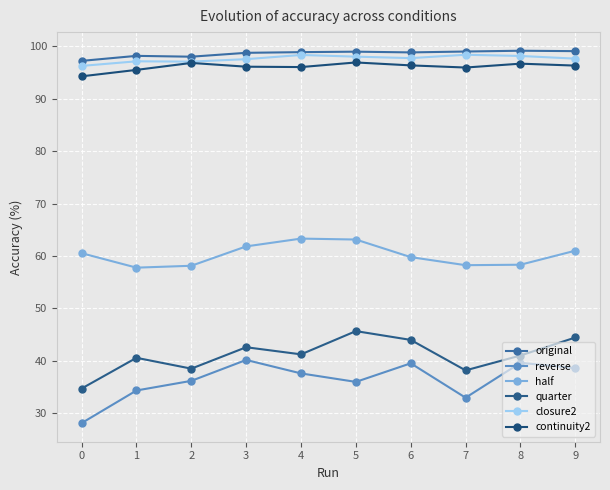

Reading left to right, transcribe all the data shown in this chart.

original: 0=97.2	1=98.2	2=98.0	3=98.8	4=98.9	5=99.0	6=98.9	7=99.0	8=99.2	9=99.1
reverse: 0=28.1	1=34.3	2=36.1	3=40.1	4=37.6	5=35.9	6=39.5	7=32.9	8=39.6	9=38.6
half: 0=60.5	1=57.8	2=58.1	3=61.8	4=63.3	5=63.1	6=59.8	7=58.2	8=58.3	9=61.0
quarter: 0=34.7	1=40.5	2=38.5	3=42.6	4=41.2	5=45.6	6=44.0	7=38.1	8=41.0	9=44.4
closure2: 0=96.3	1=97.2	2=97.1	3=97.6	4=98.4	5=98.1	6=97.8	7=98.4	8=98.2	9=97.7
continuity2: 0=94.3	1=95.5	2=96.9	3=96.1	4=96.1	5=97.0	6=96.4	7=96.0	8=96.7	9=96.3